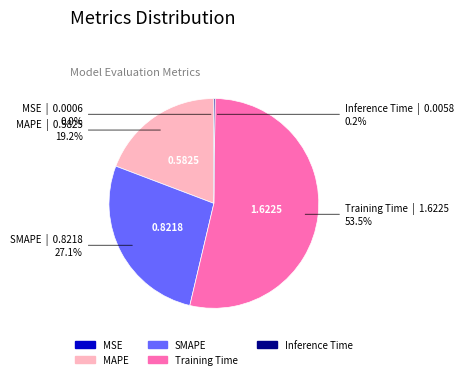

Which slice is the largest?

Training Time